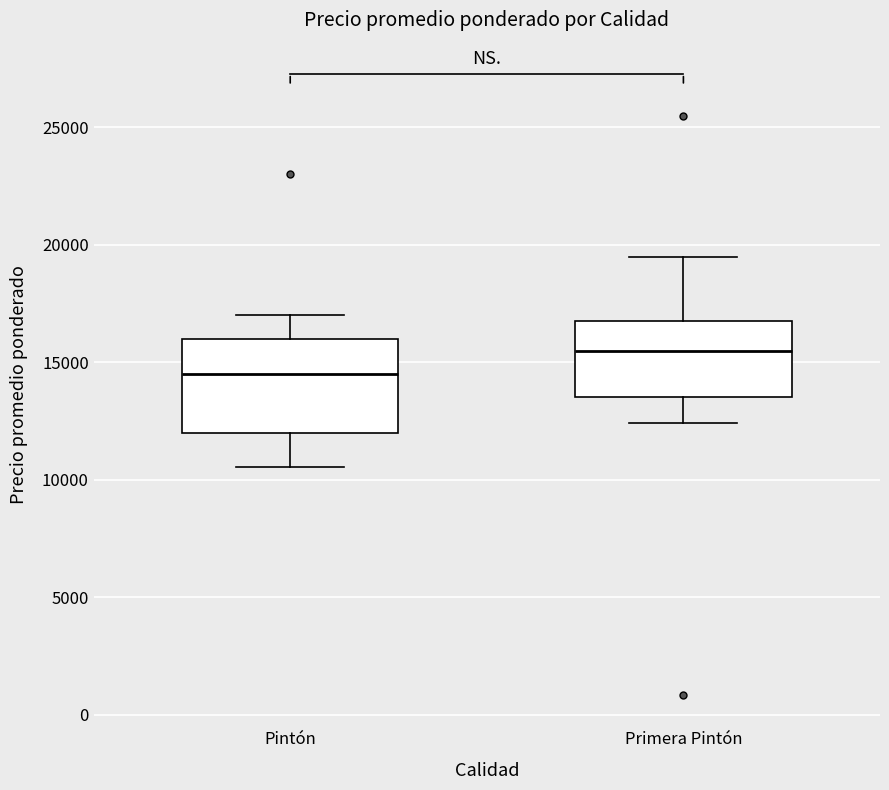

Reading left to right, transcribe this box plot: for each box, give where its median line is, the range the box spans, and where its two whiskers end, as read against the y-axis. The values are not printed on the chart, so give them approximately, as read against the axis.

Pintón: median 14500, box 12000 to 16000, whiskers 10500 to 17000
Primera Pintón: median 15500, box 13500 to 17000, whiskers 12500 to 19500